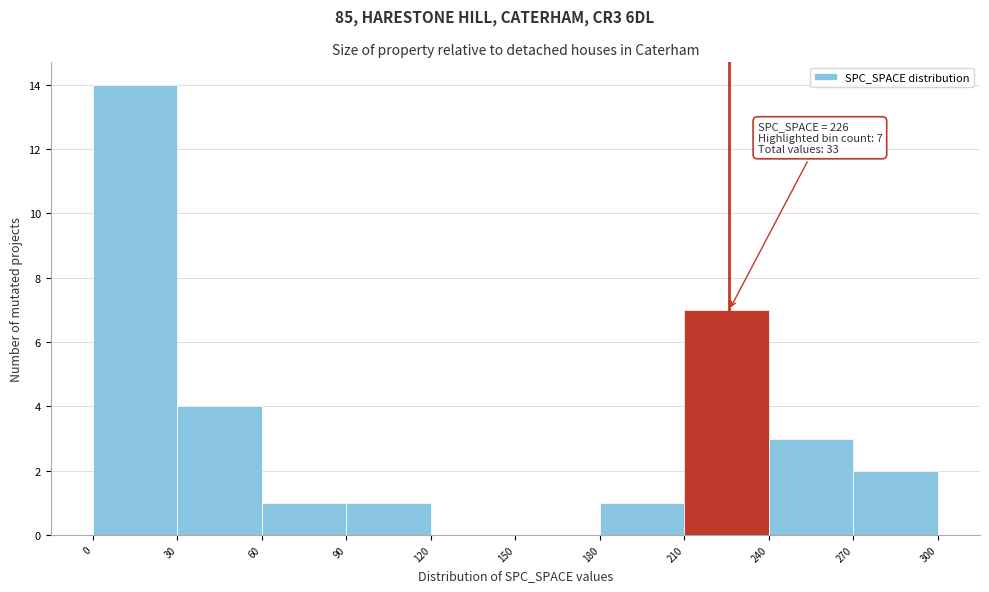

Which range on the x-axis has the tallest bar?

0 to 30